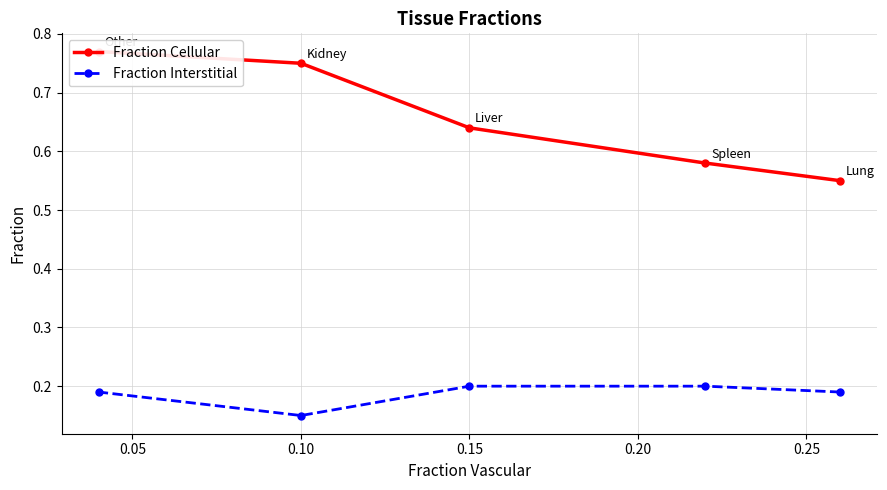

Is it true that Fraction Interstitial equals 0.2 at 0.15?

True